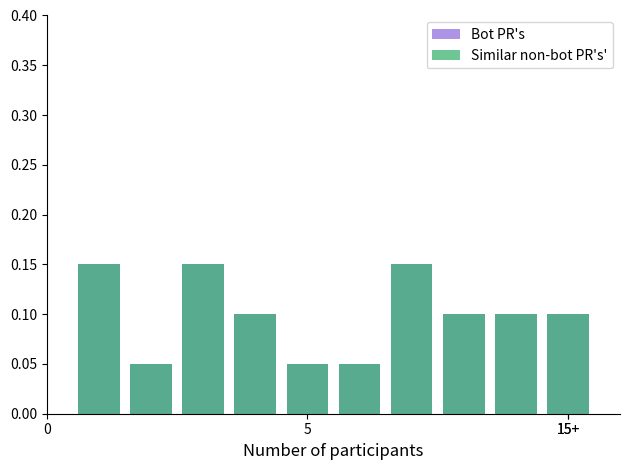

Which series has the widest spread of values?

Bot PR's